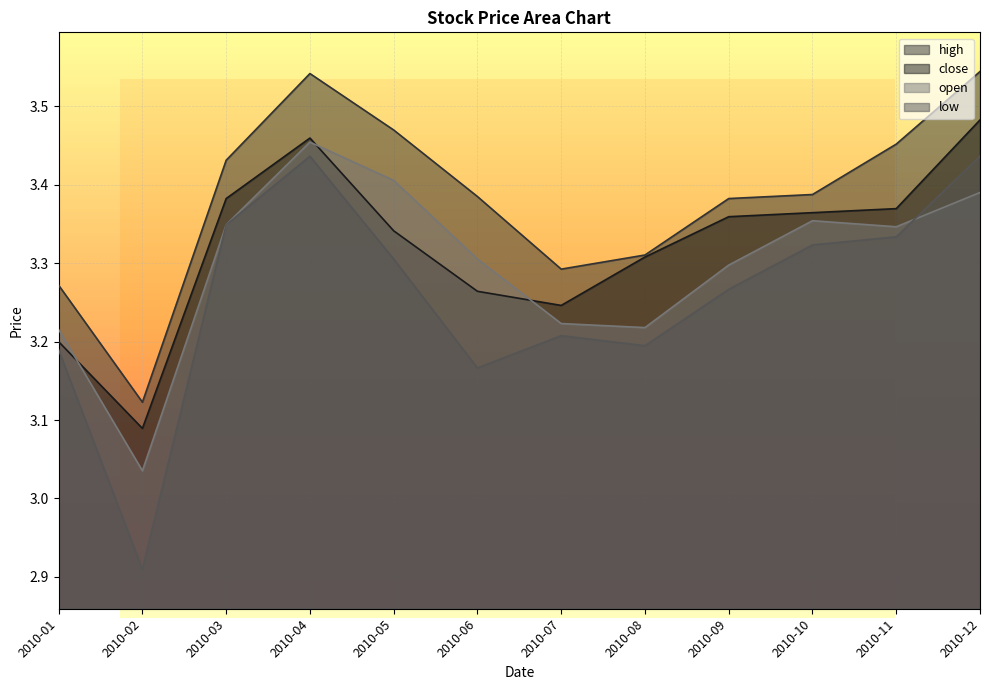

What is the average value of the open series?

3.3